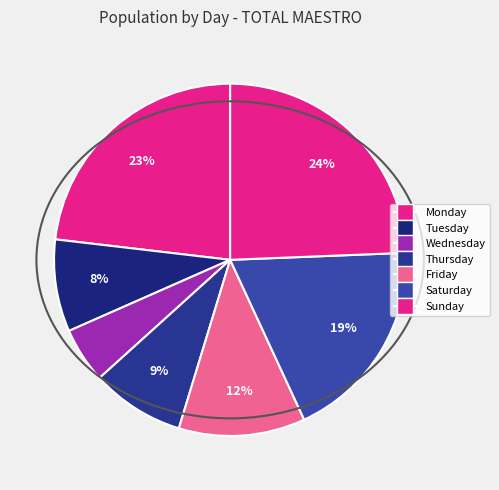

Count the number of slices in the pie.

7